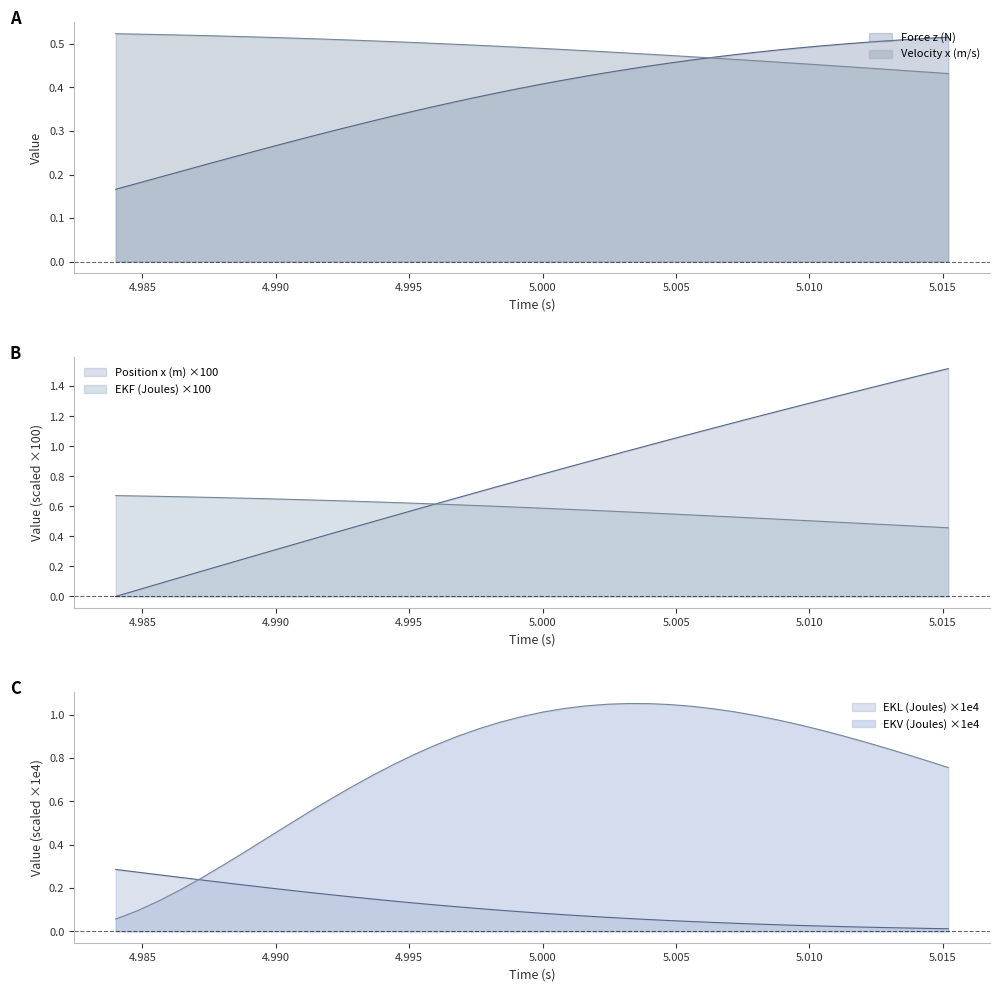

True or false: EKF (Joules) has more than 0 points higher than both neighbors.

False